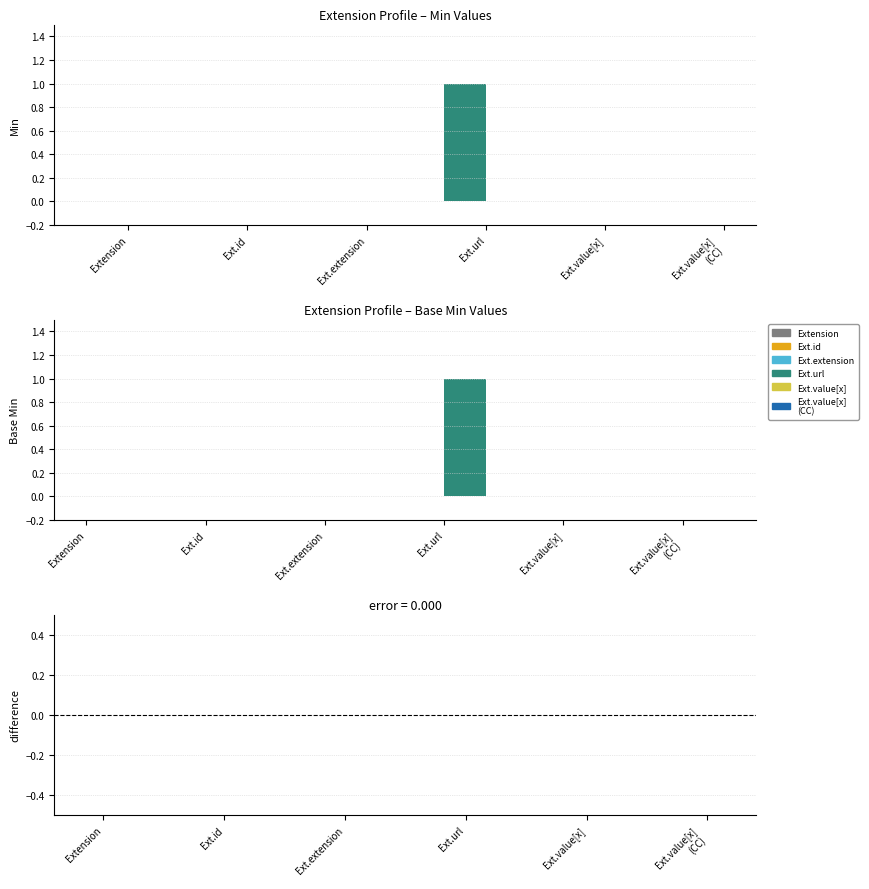

Which series changed the most between Extension and Extension.value[x]?

Min